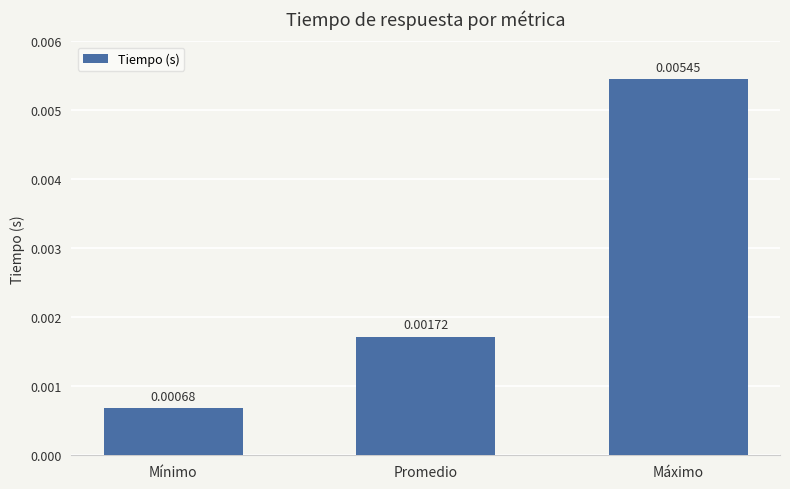

Rank the categories by value from lowest to highest.

Mínimo, Promedio, Máximo